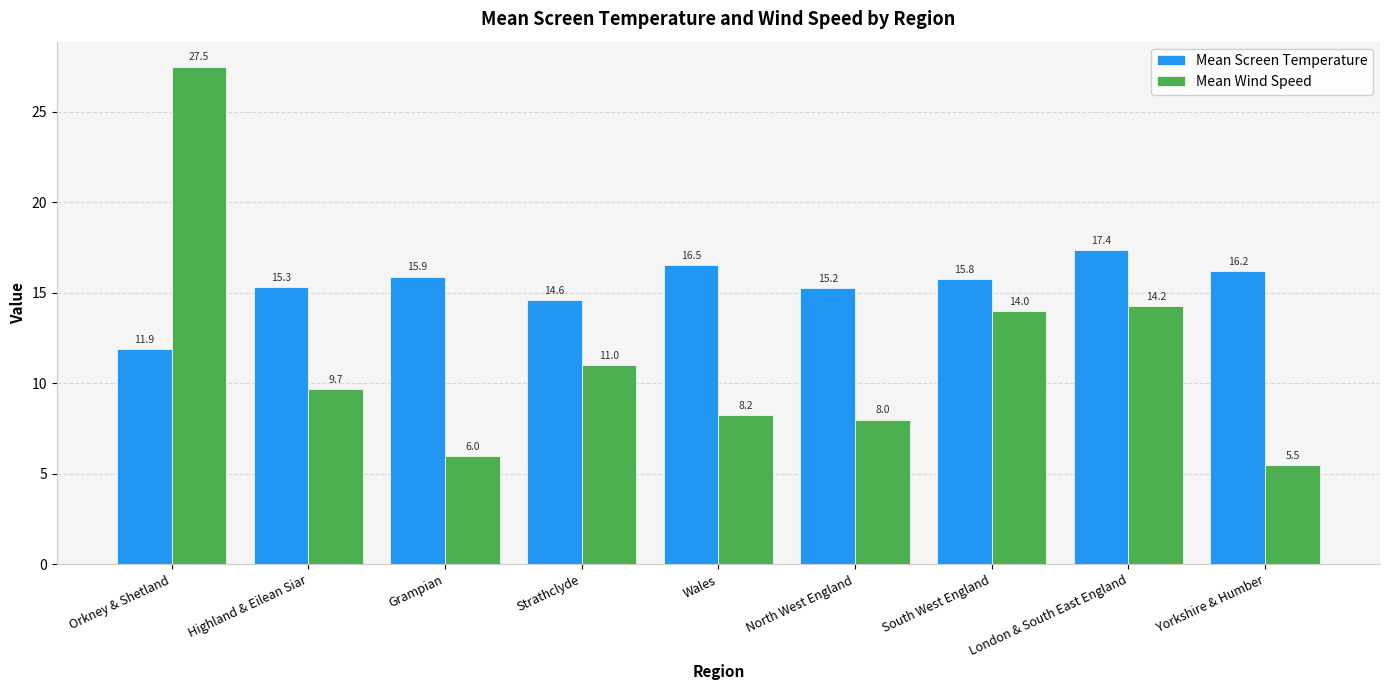

At which category is the sum across all series the highest?

Orkney & Shetland